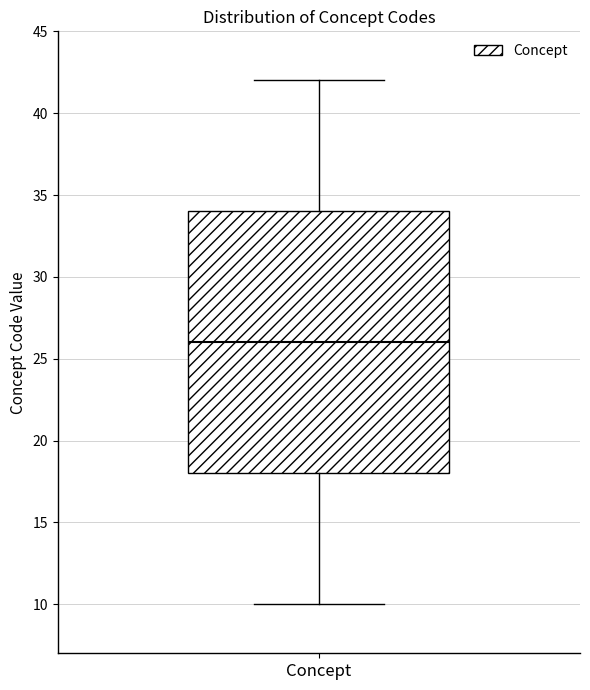

Where is the upper edge of the box for Concept on the y-axis? The values are not printed on the chart, so give them approximately, as read against the axis.

34